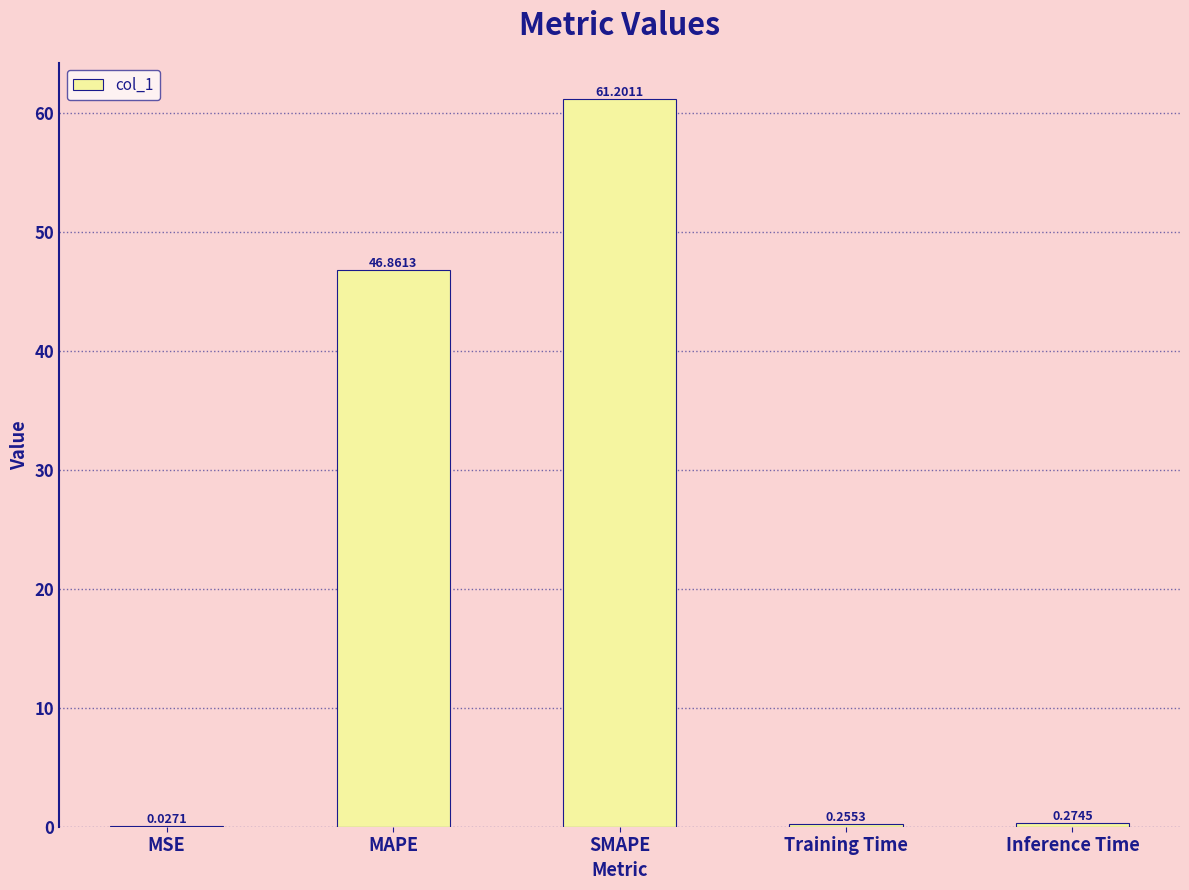

What is the sum of the values at SMAPE and Inference Time?

61.5